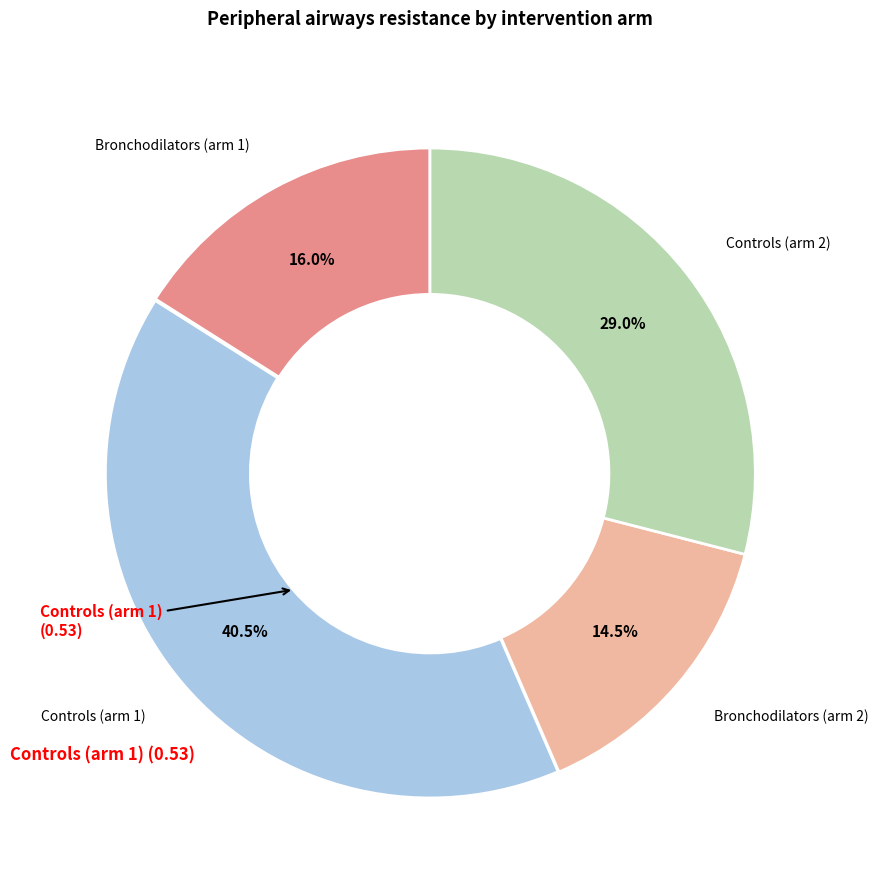

The Bronchodilators (arm 2) slice represents 3% of the pie. True or false?

False